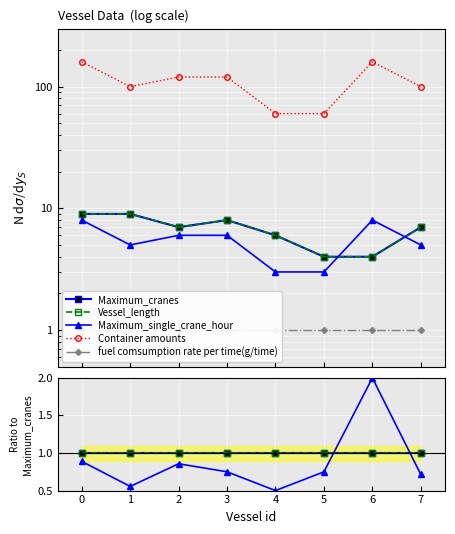

How many interior local peaks does the Maximum_single_crane_hour series have?

2